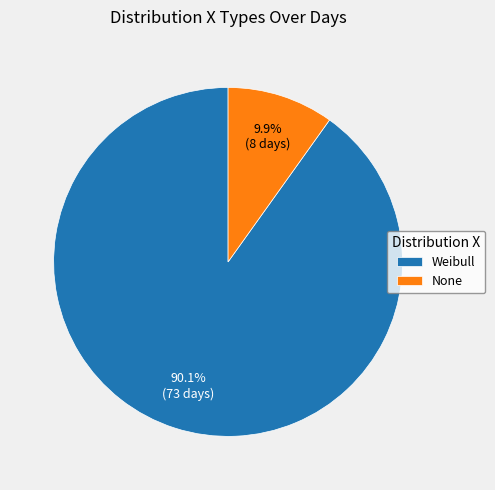

Is it true that None is 10% of the pie?

True